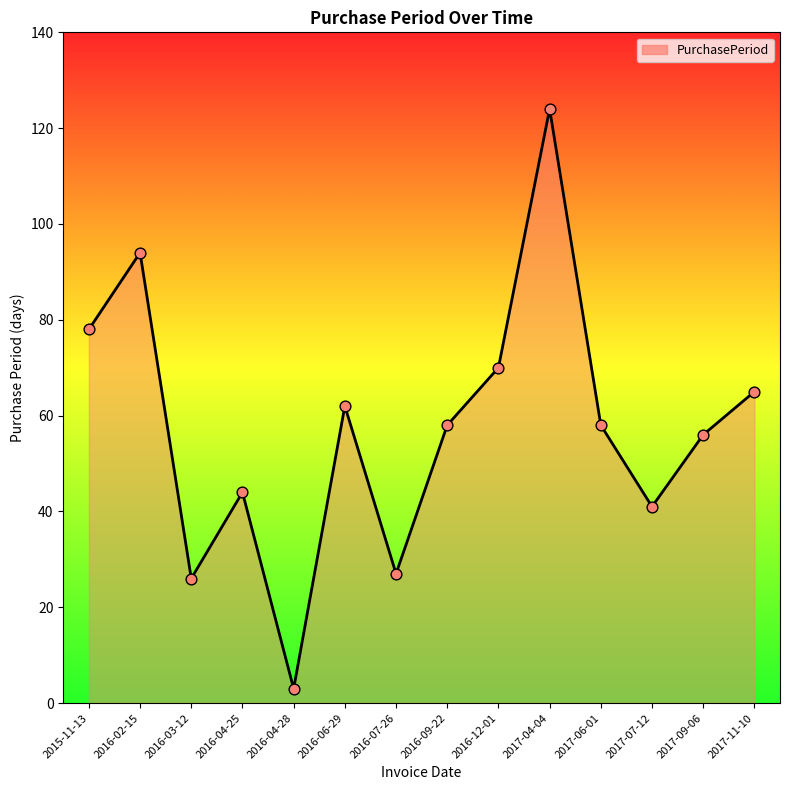

What is the change in value from 2016-03-12 to 2017-06-01?

+32